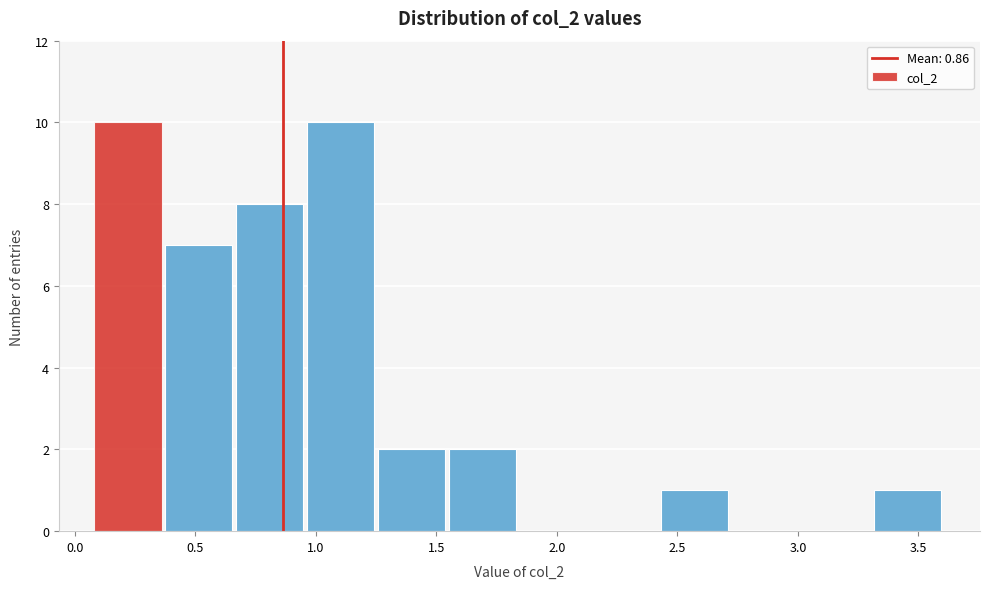

Reading left to right, list every bar in this chart as the range it spans on the x-axis followed by its height. Neither the bar edges nor the heights are printed on the chart, so give them approximately, as read against the axes.

0.10 to 0.40: 10
0.40 to 0.65: 7
0.65 to 0.95: 8
0.95 to 1.25: 10
1.25 to 1.55: 2
1.55 to 1.85: 2
1.85 to 2.15: 0
2.15 to 2.45: 0
2.45 to 2.75: 1
2.75 to 3.00: 0
3.00 to 3.30: 0
3.30 to 3.60: 1